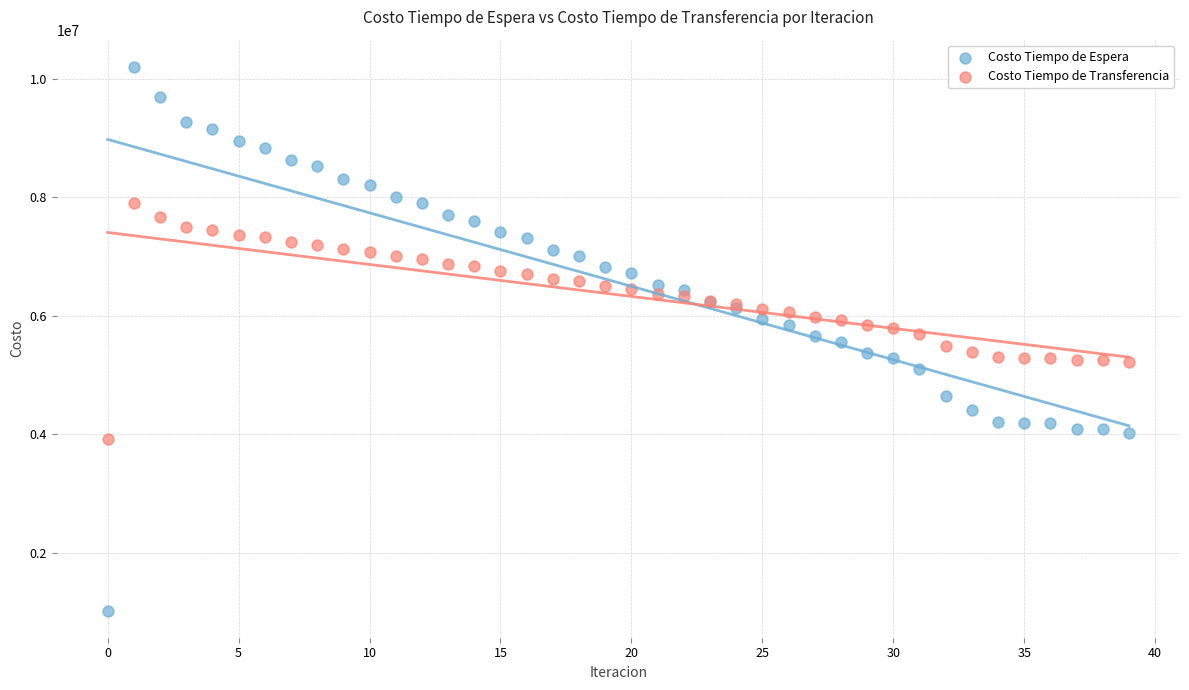

What are all the series names shown in the legend?

Costo Tiempo de Espera, Costo Tiempo de Transferencia